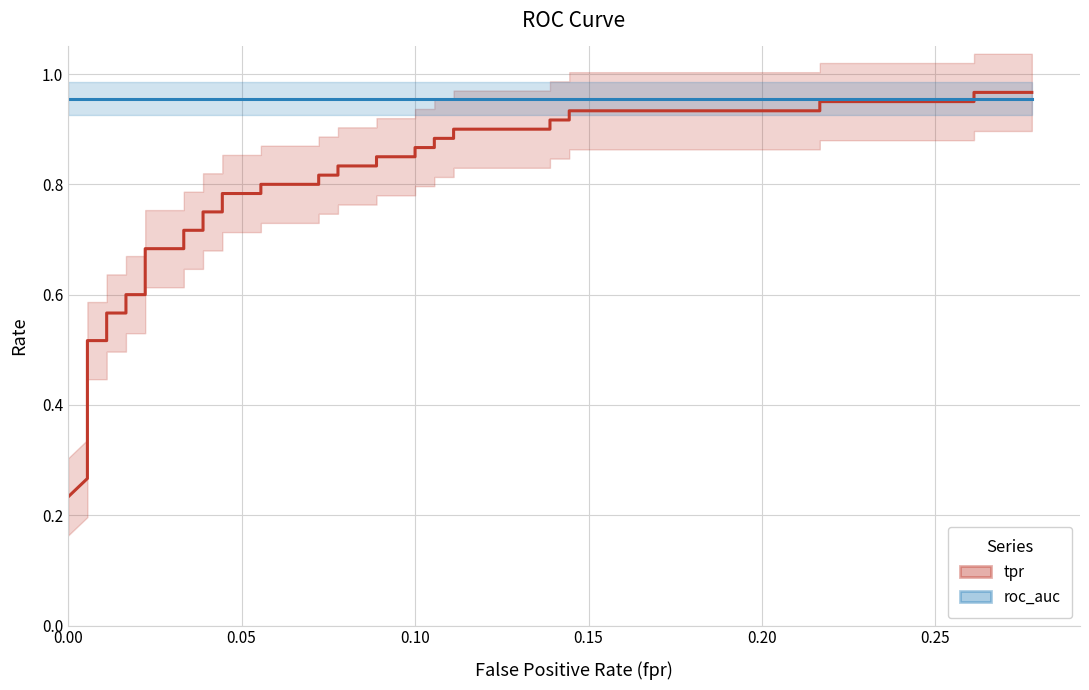

Reading left to right, list all the values displayed in this chart.

tpr: 0.2	0.3	0.3	0.3	0.5	0.5	0.6	0.6	0.6	0.6	0.7	0.7	0.7	0.7	0.8	0.8	0.8	0.8	0.8	0.8	0.8	0.8	0.8	0.8	0.8	0.8	0.9	0.9	0.9	0.9	0.9	0.9	0.9	0.9	0.9	0.9	0.9	0.9	1.0	1.0
roc_auc: 1.0	1.0	1.0	1.0	1.0	1.0	1.0	1.0	1.0	1.0	1.0	1.0	1.0	1.0	1.0	1.0	1.0	1.0	1.0	1.0	1.0	1.0	1.0	1.0	1.0	1.0	1.0	1.0	1.0	1.0	1.0	1.0	1.0	1.0	1.0	1.0	1.0	1.0	1.0	1.0